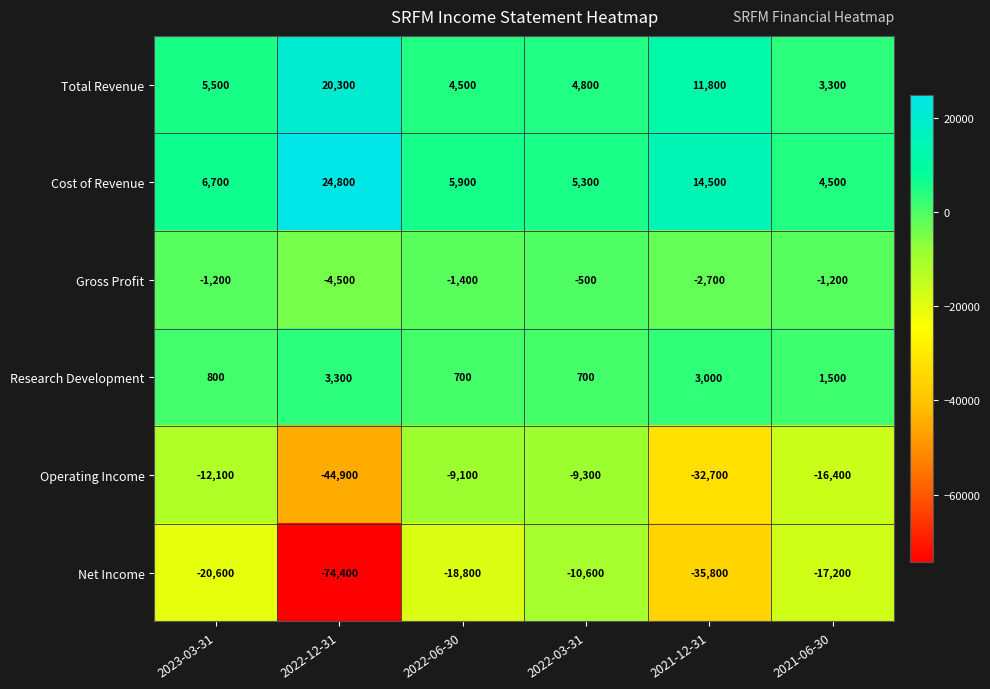

What is the difference between the maximum and minimum values in the Cost of Revenue series?

20300